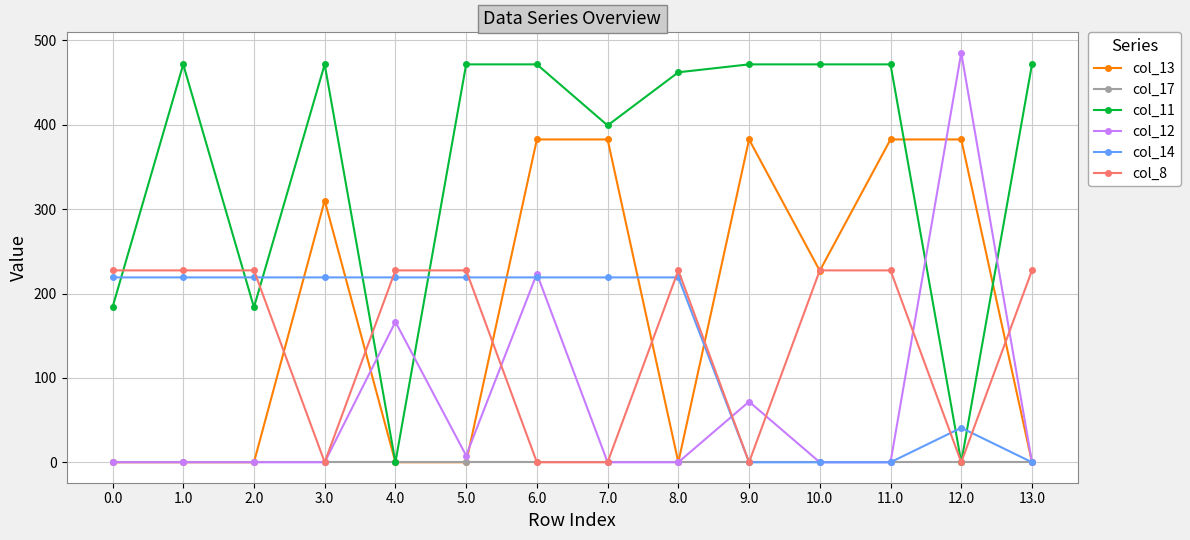

What position from the left is 9.0?

10